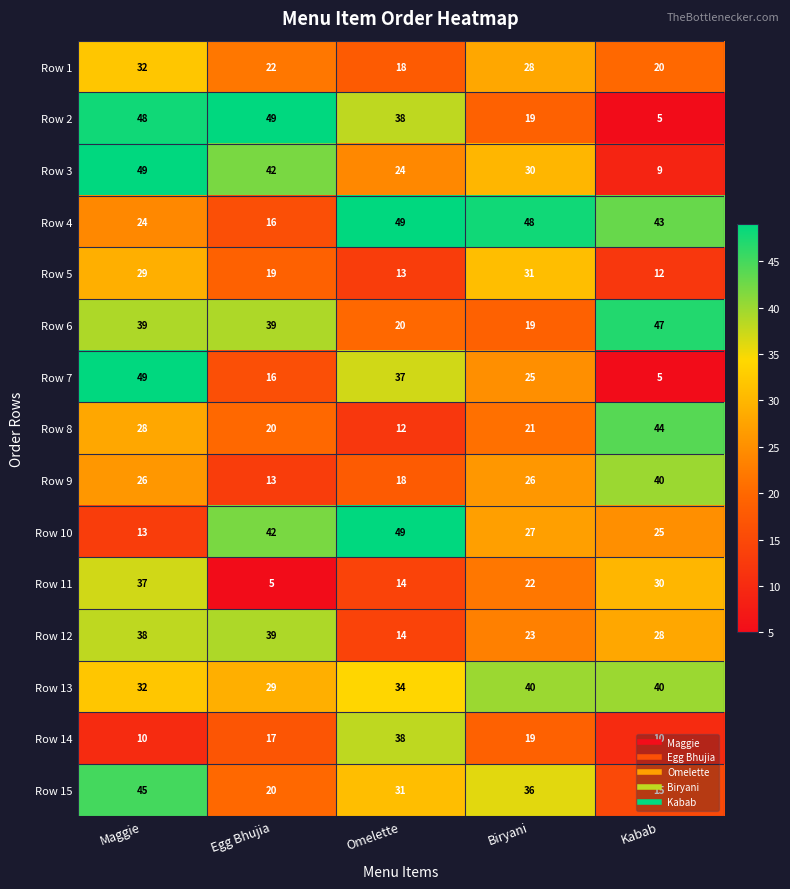

Read the Row 8 value at Egg Bhujia, to the nearest 5.

20